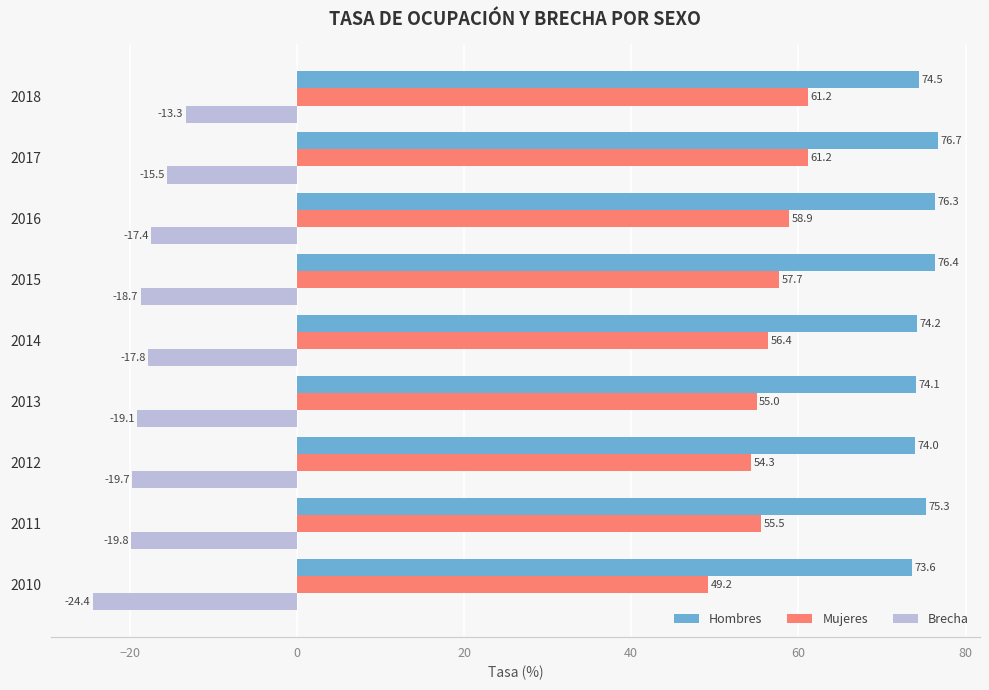

List the series in order of their overall mean, highest first.

Hombres, Mujeres, Brecha